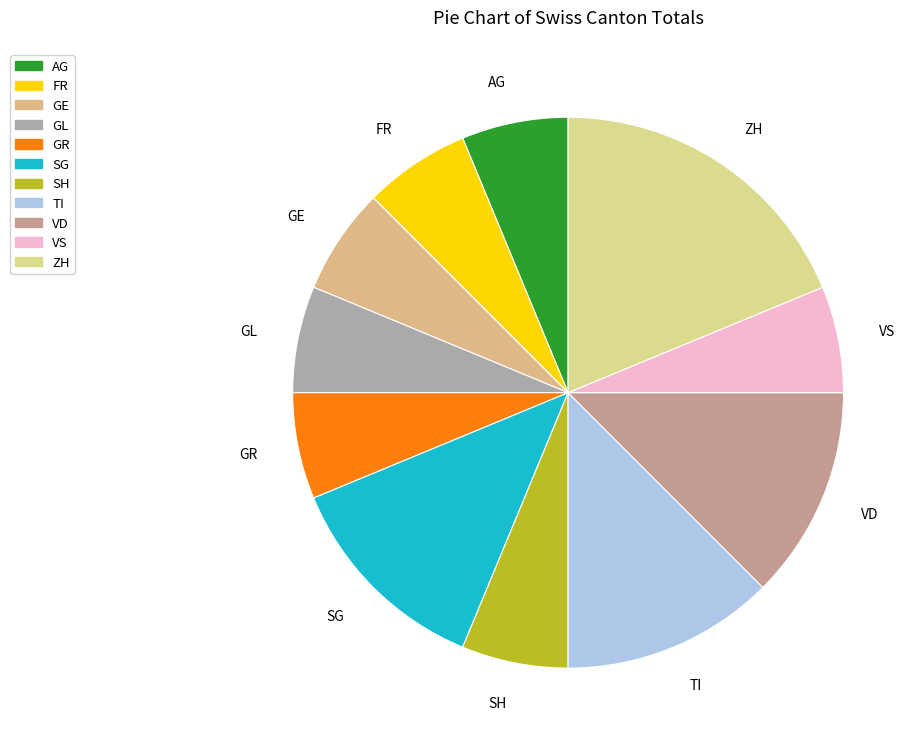

Is SH the majority of the pie?

No